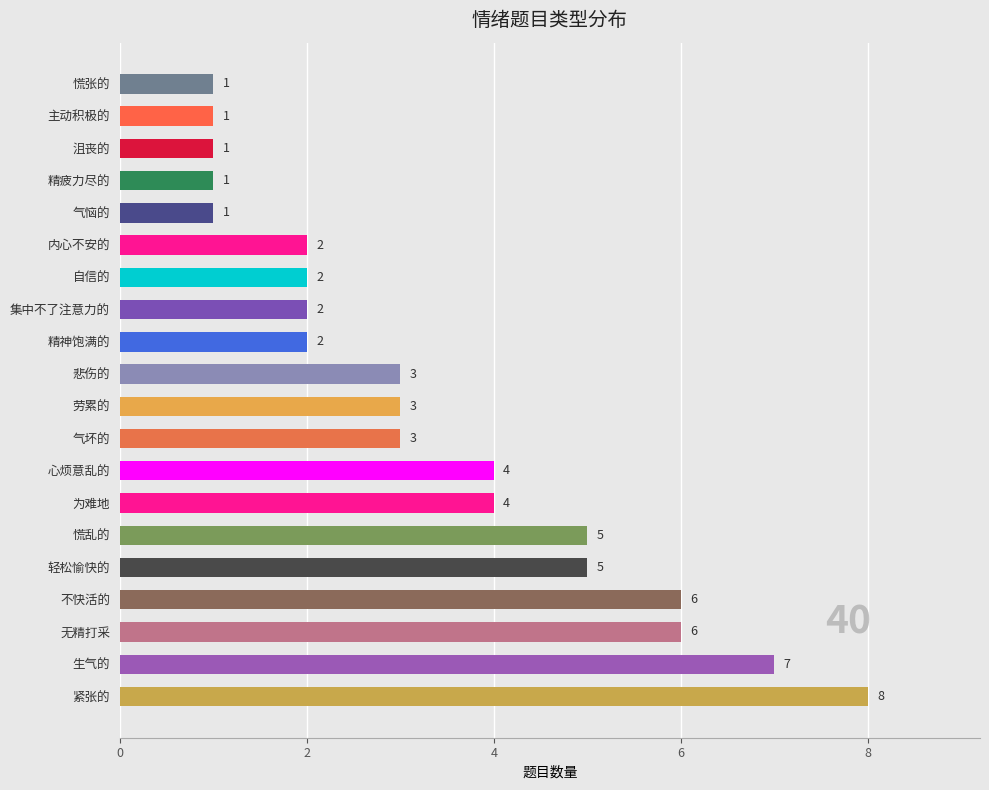

How many data points are less than 3?

9